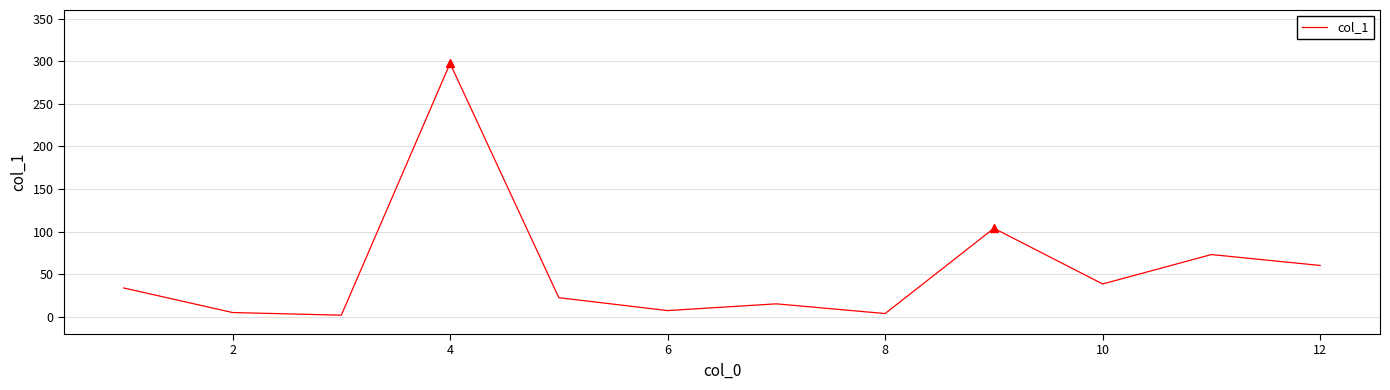

Count the number of categories in the chart.

12